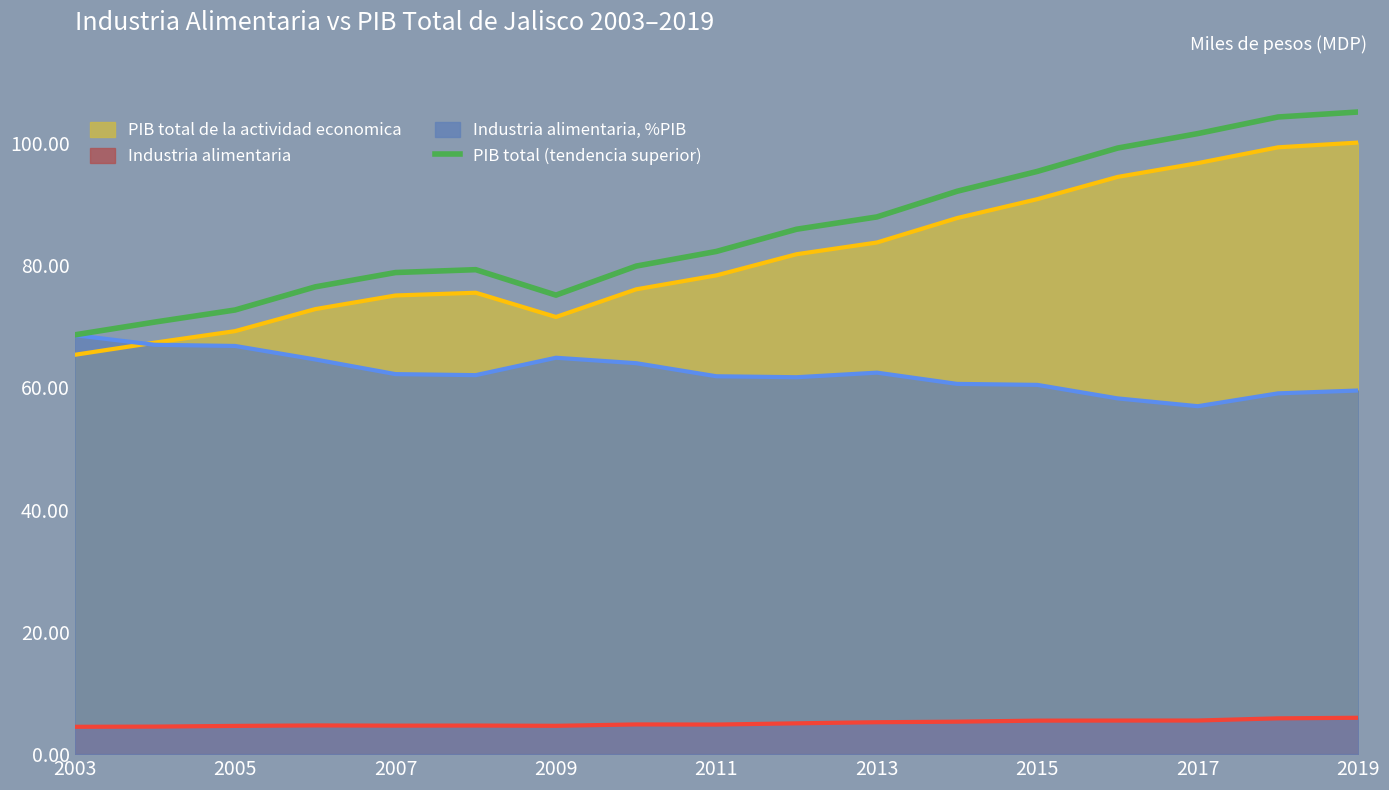

Which series has the largest range (max minus min)?

PIB total (tendencia superior)